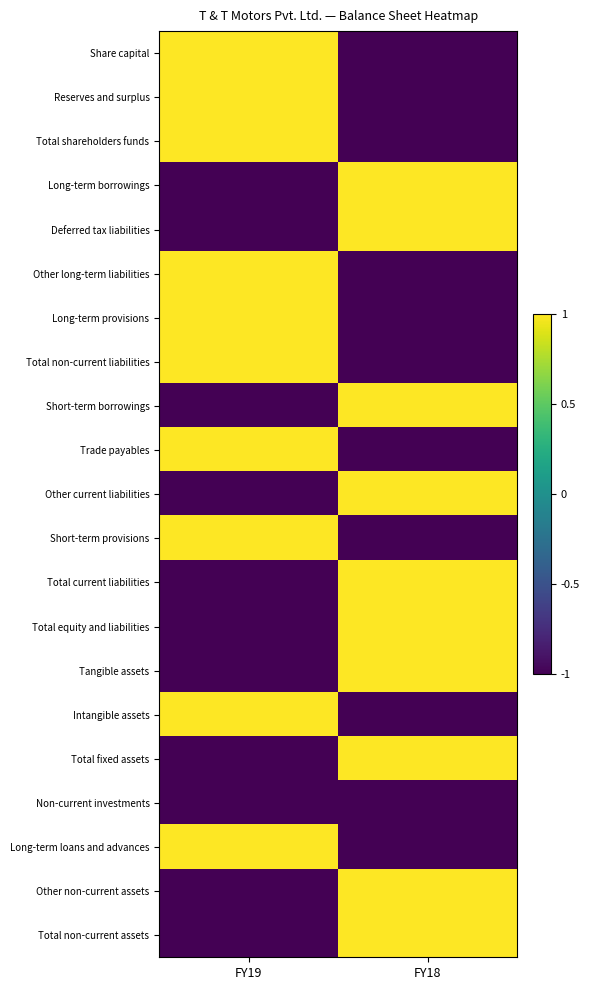

At how many categories does at least one series exceed 0?

2